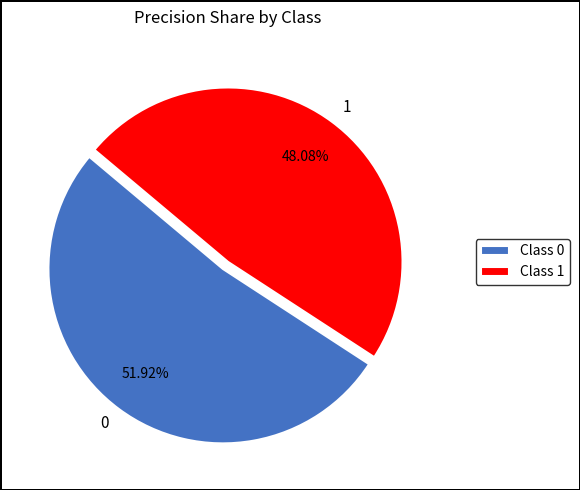

True or false: 0 accounts for 52% of the total.

True